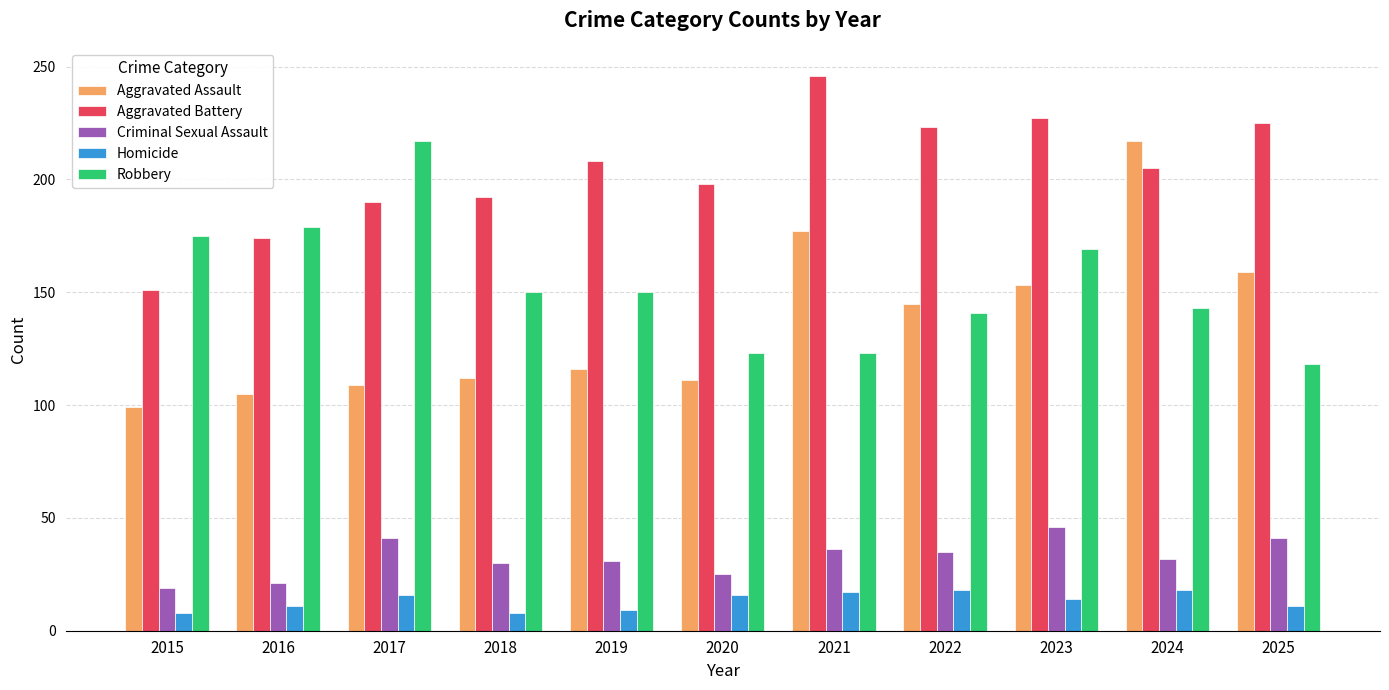

Is it true that Aggravated Assault equals 34 at 2017?

False